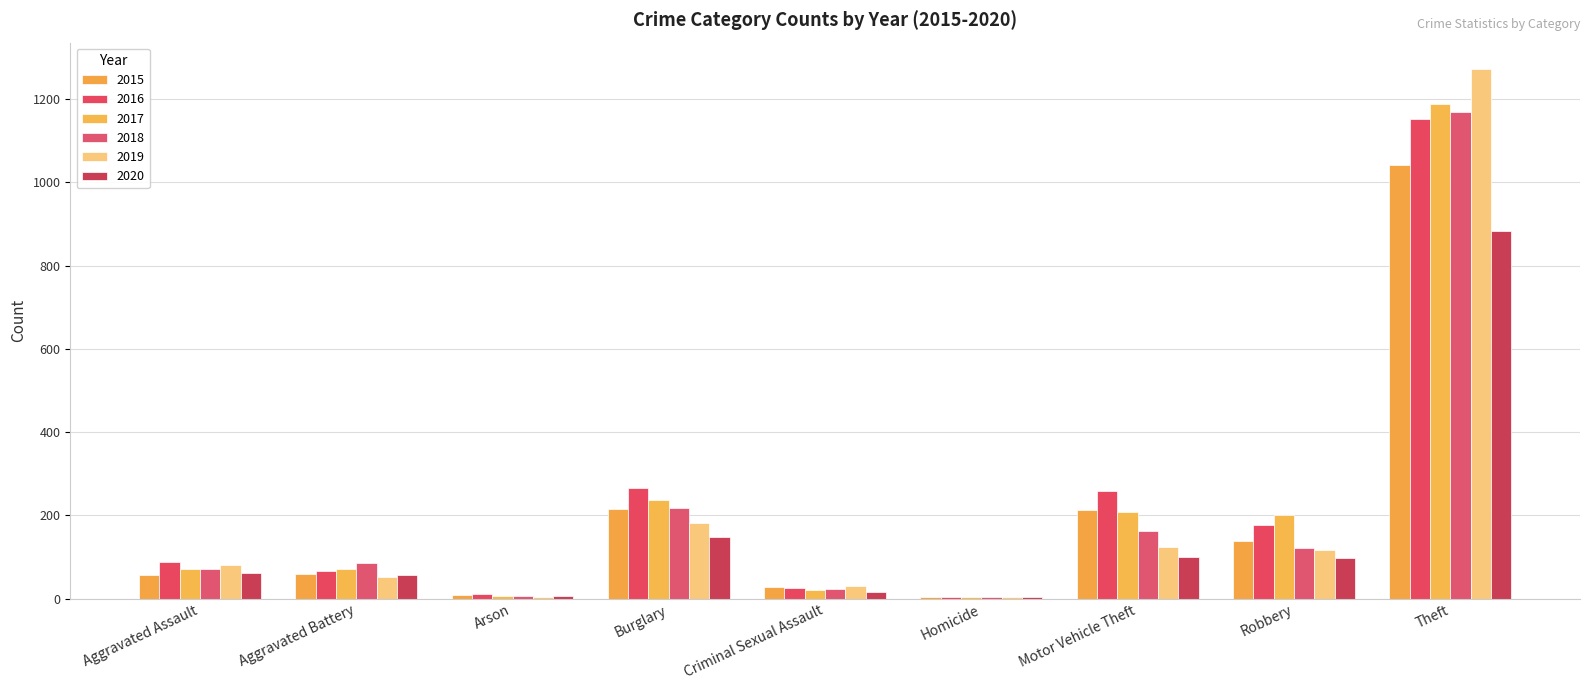

Are the bars grouped side by side (vs. stacked)?

Yes